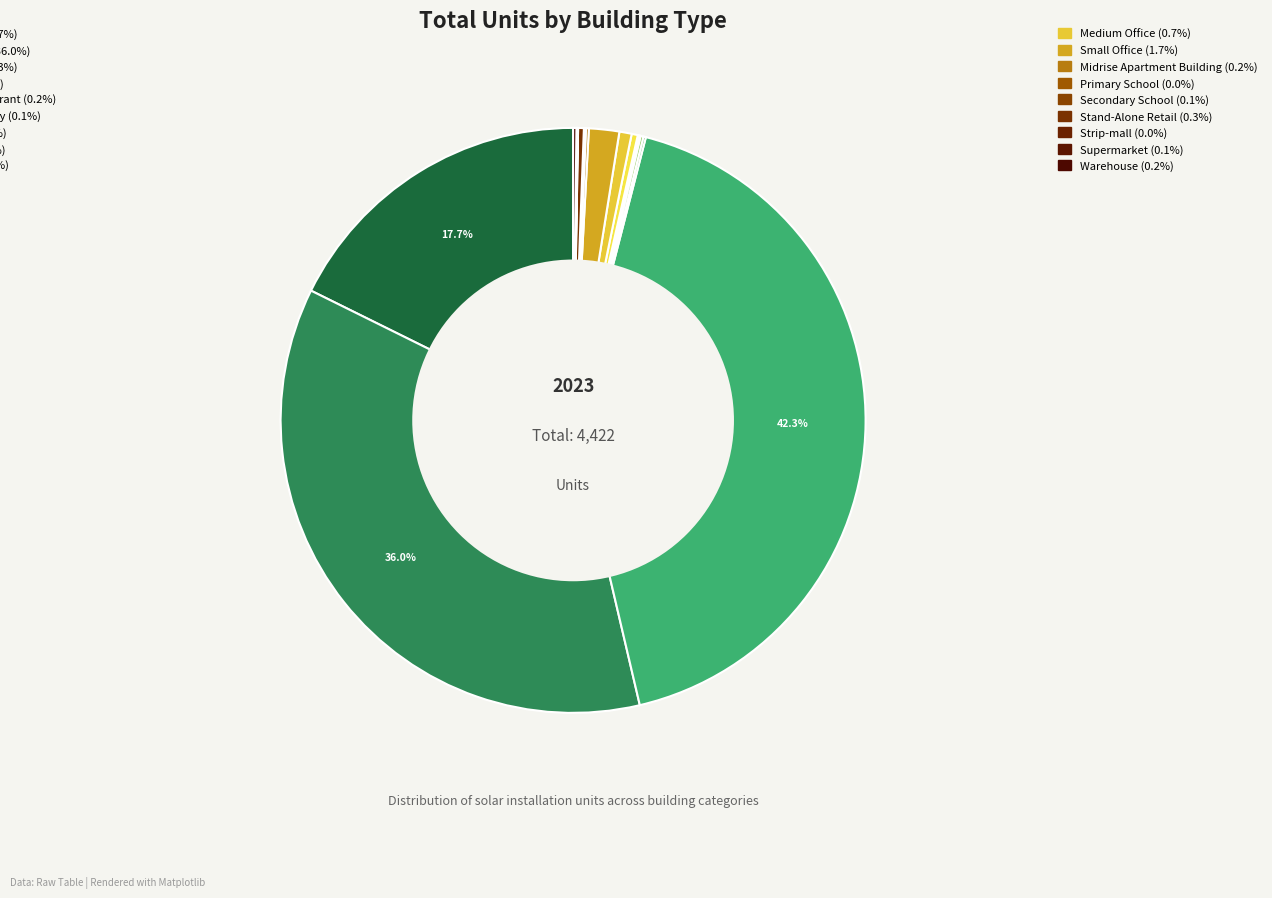

Rank the categories by value from lowest to highest.

Small hotel, Strip-mall, Large Hotel, Primary School, Secondary School, Supermarket, Outpatient facility, Restaurant, Fast-food Restaurant, Midrise Apartment Building, Warehouse, Stand-Alone Retail, Large Office, Medium Office, Small Office, Small House, Medium House, Large House